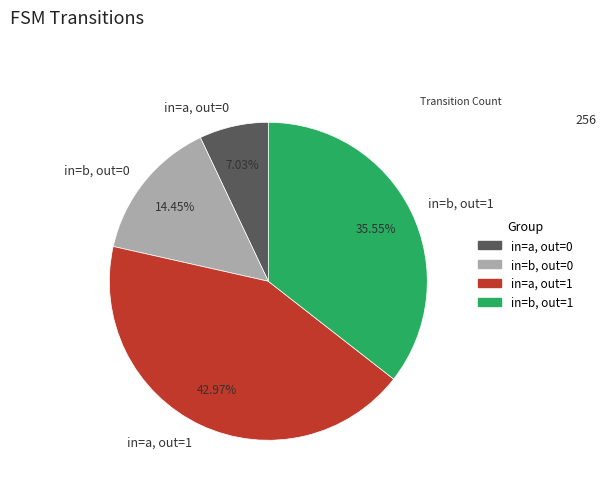

Do in=a, out=1 and in=b, out=1 together represent more than half of the pie?

Yes